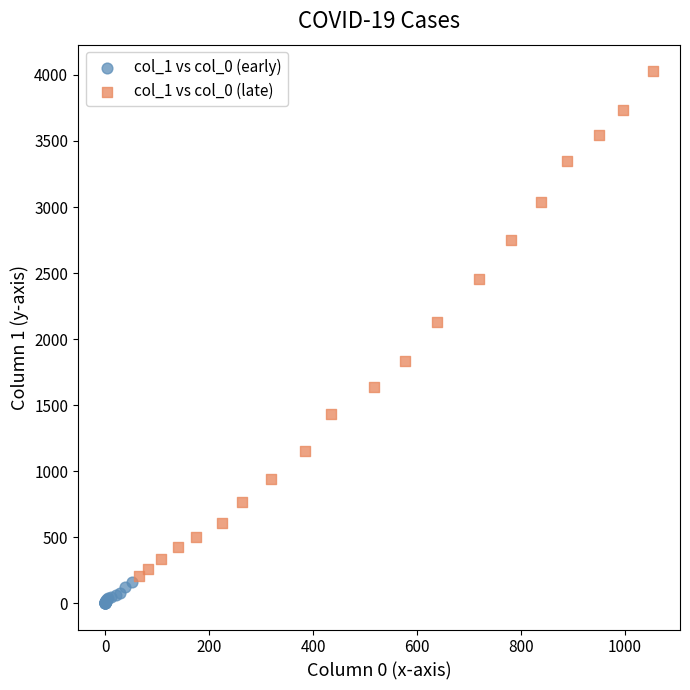

Which series contains the lowest Y value?

col_1 vs col_0 (early)